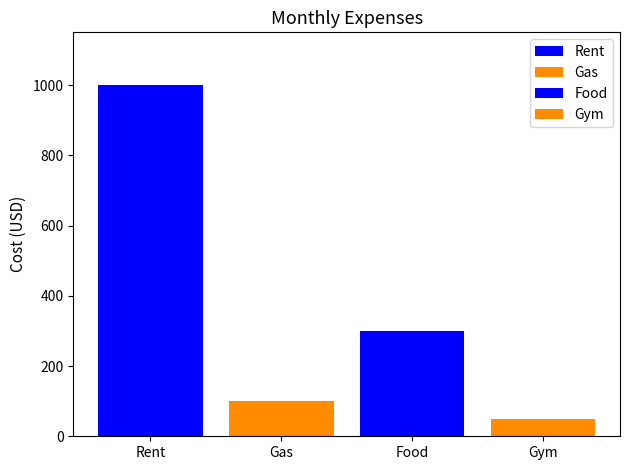

Reading right to left, what are all the values shown in this chart?

Gym=50	Food=300	Gas=100	Rent=1000